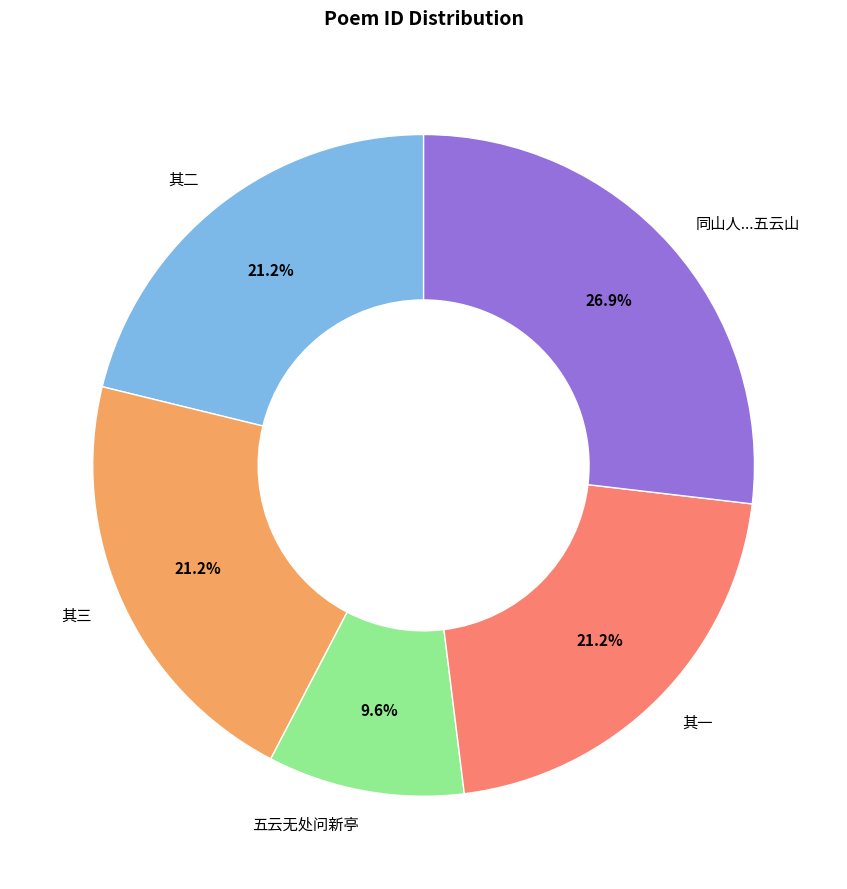

Count the number of slices in the pie.

5